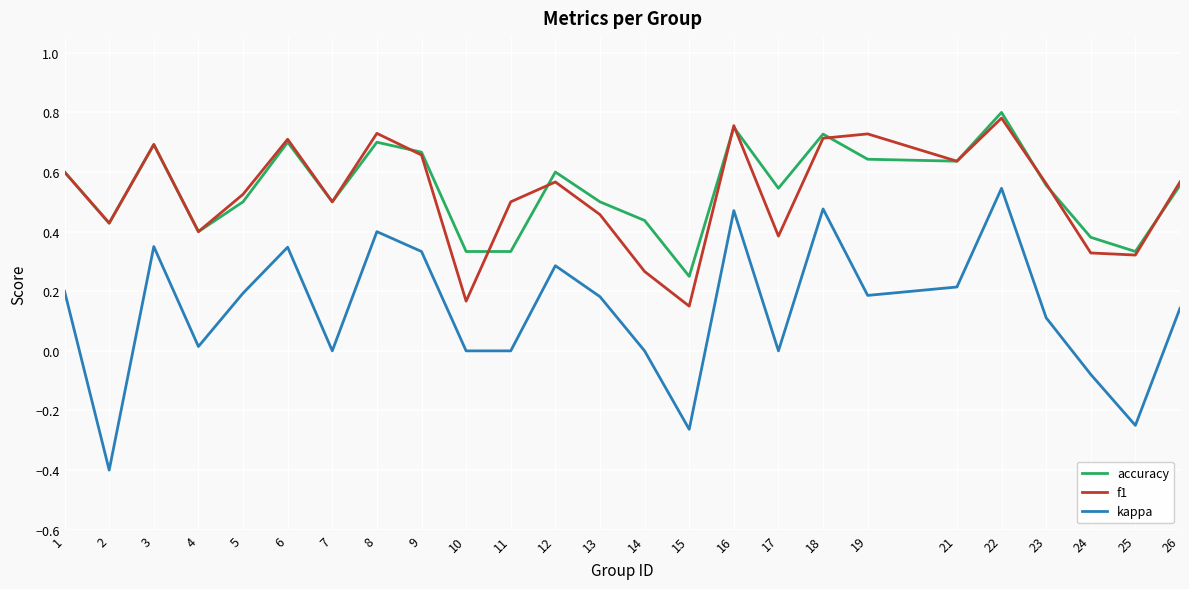

Rank the series by their maximum value, from lowest to highest.

kappa, f1, accuracy